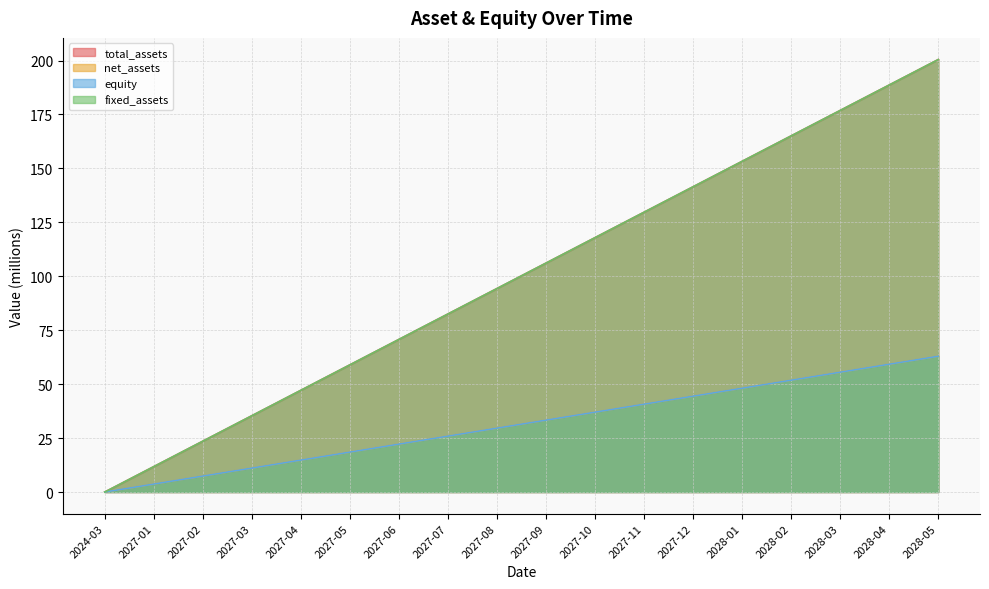

What is the sum of the net_assets values at 2027-09 and 2028-02?

85.2